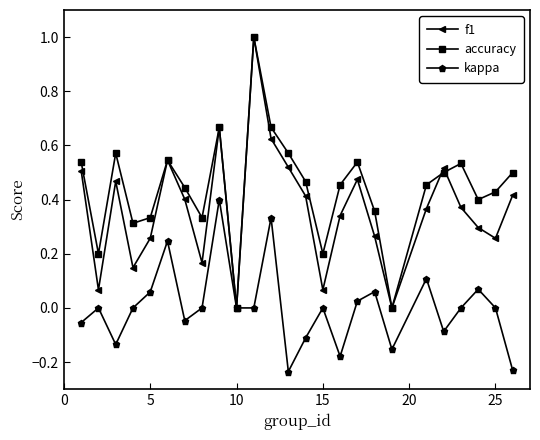

Which series has the largest total across all categories?

accuracy